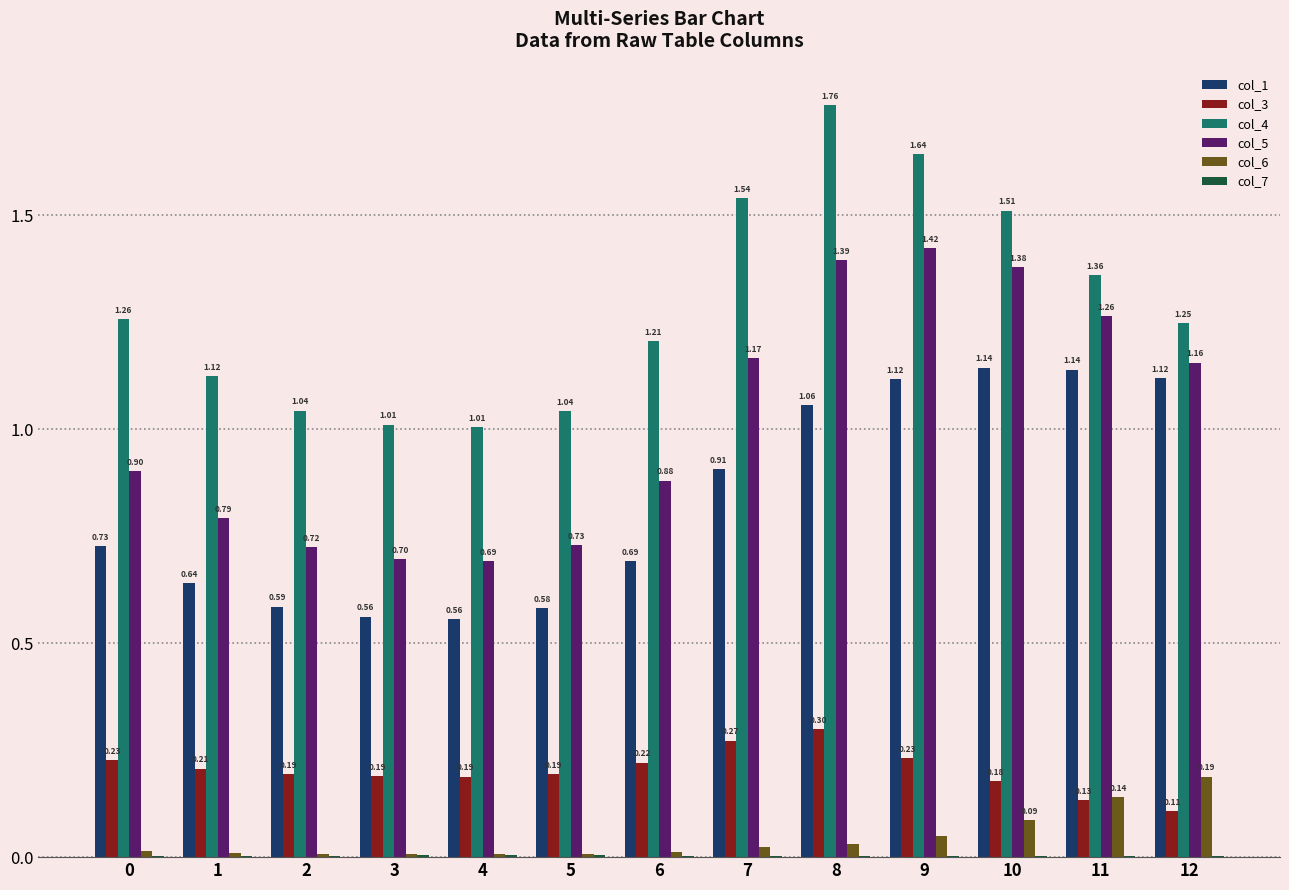

The value of col_5 at 12 is 1.2. True or false?

True